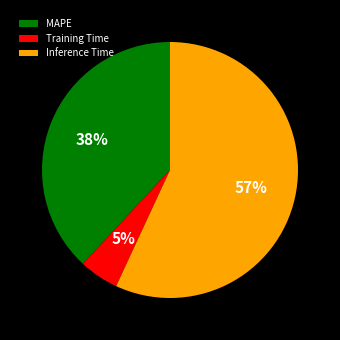

Between MAPE and Inference Time, which is larger?

Inference Time